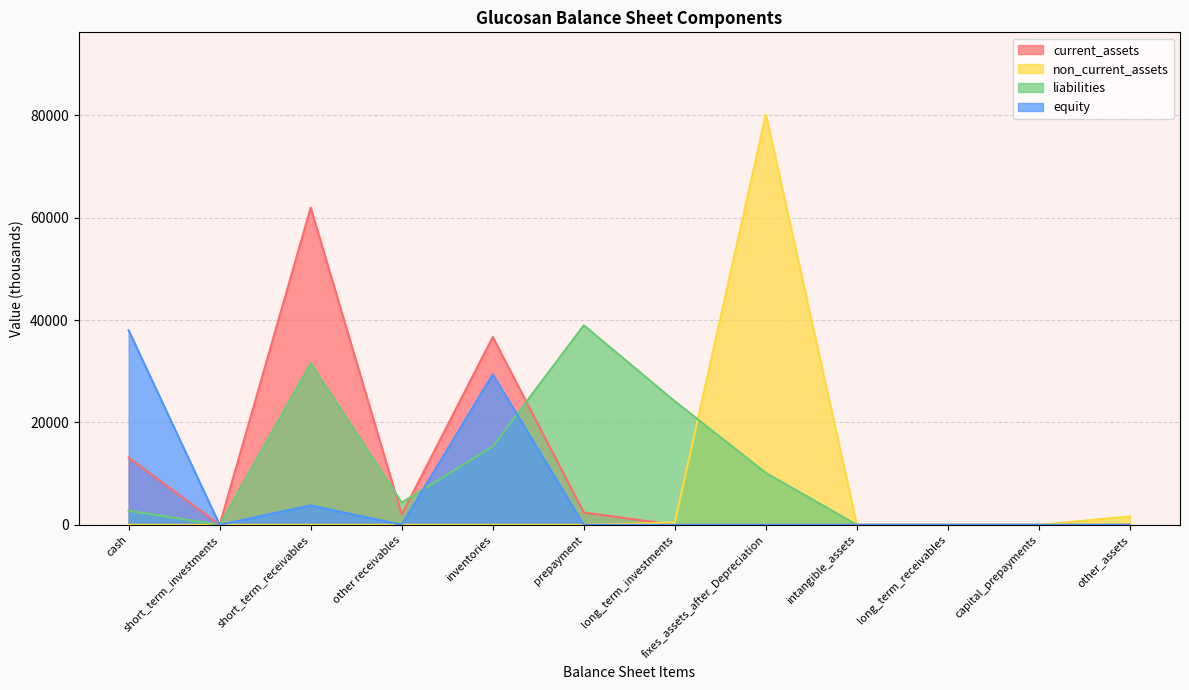

At which label is equity closest to 19000?

inventories